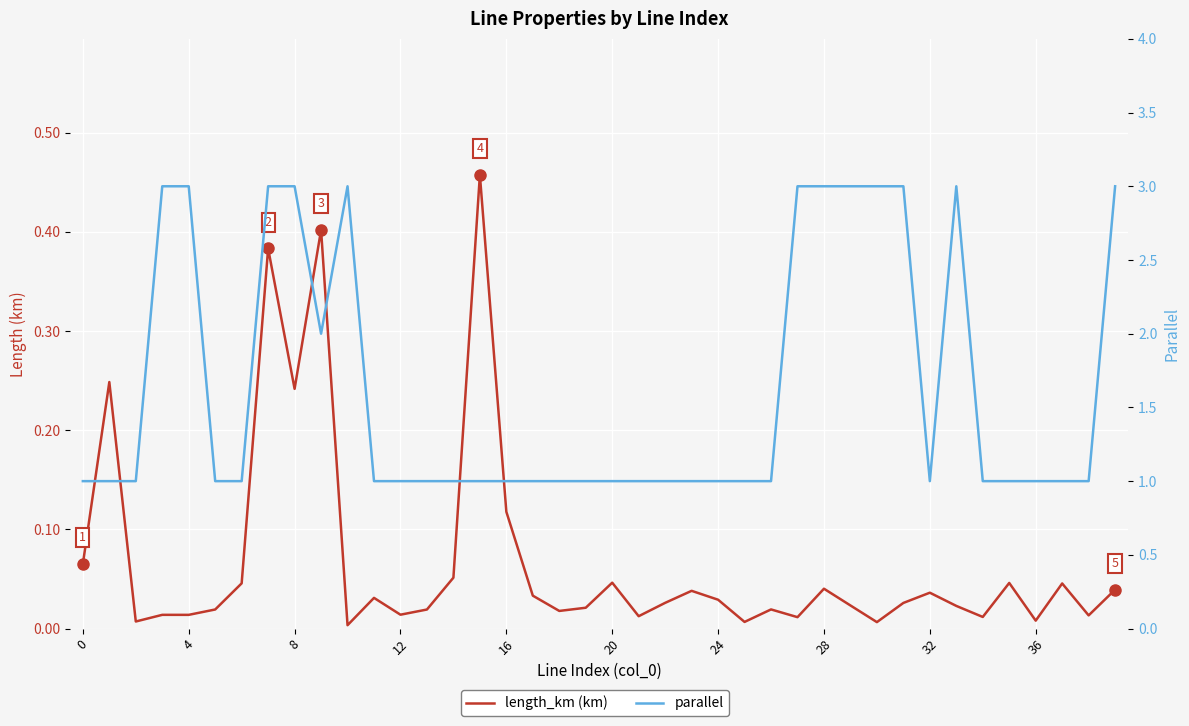

Reading left to right, list all the values displayed in this chart.

length_km (km): 0.1	0.2	0.0	0.0	0.0	0.0	0.0	0.4	0.2	0.4	0.0	0.0	0.0	0.0	0.1	0.5	0.1	0.0	0.0	0.0	0.0	0.0	0.0	0.0	0.0	0.0	0.0	0.0	0.0	0.0	0.0	0.0	0.0	0.0	0.0	0.0	0.0	0.0	0.0	0.0
parallel: 1.0	1.0	1.0	3.0	3.0	1.0	1.0	3.0	3.0	2.0	3.0	1.0	1.0	1.0	1.0	1.0	1.0	1.0	1.0	1.0	1.0	1.0	1.0	1.0	1.0	1.0	1.0	3.0	3.0	3.0	3.0	3.0	1.0	3.0	1.0	1.0	1.0	1.0	1.0	3.0